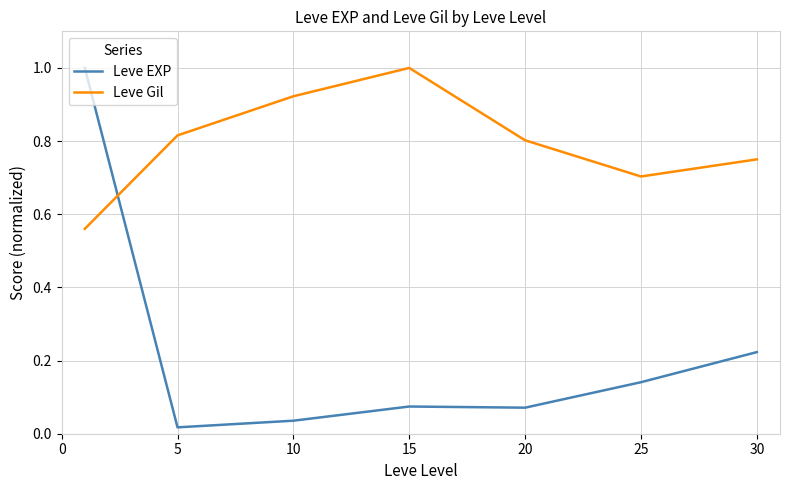

Which series has the largest range (max minus min)?

Leve EXP